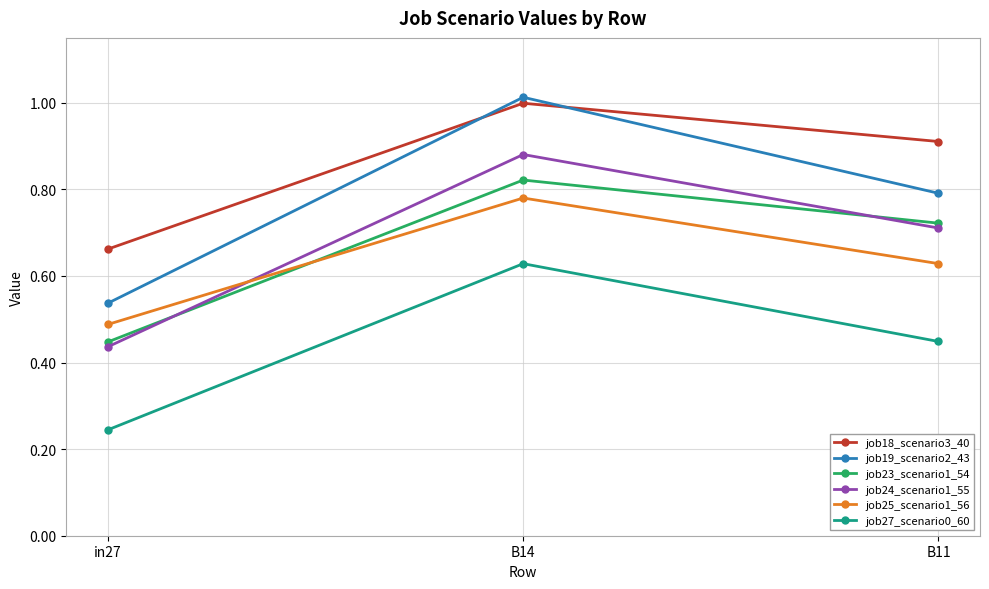

Which category has the lowest value across all series?

in27